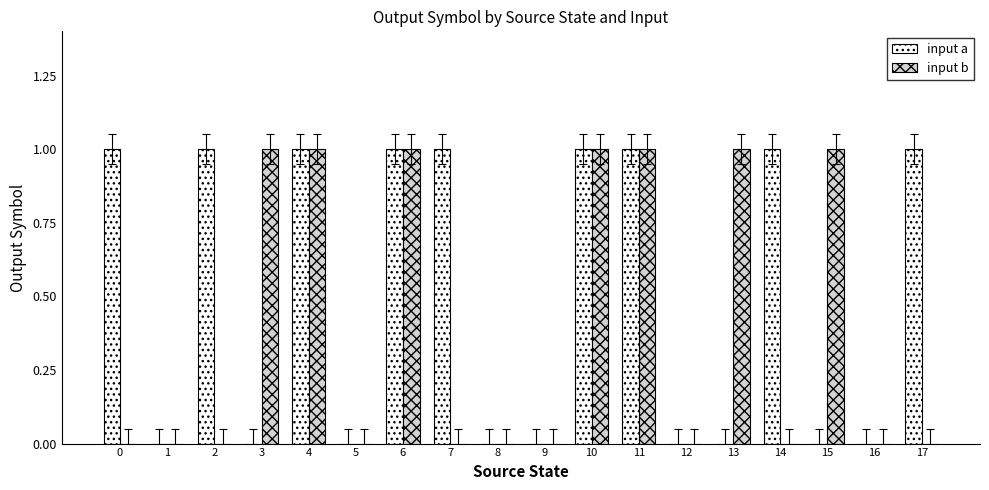

The value of input b at 10 is 2. True or false?

False